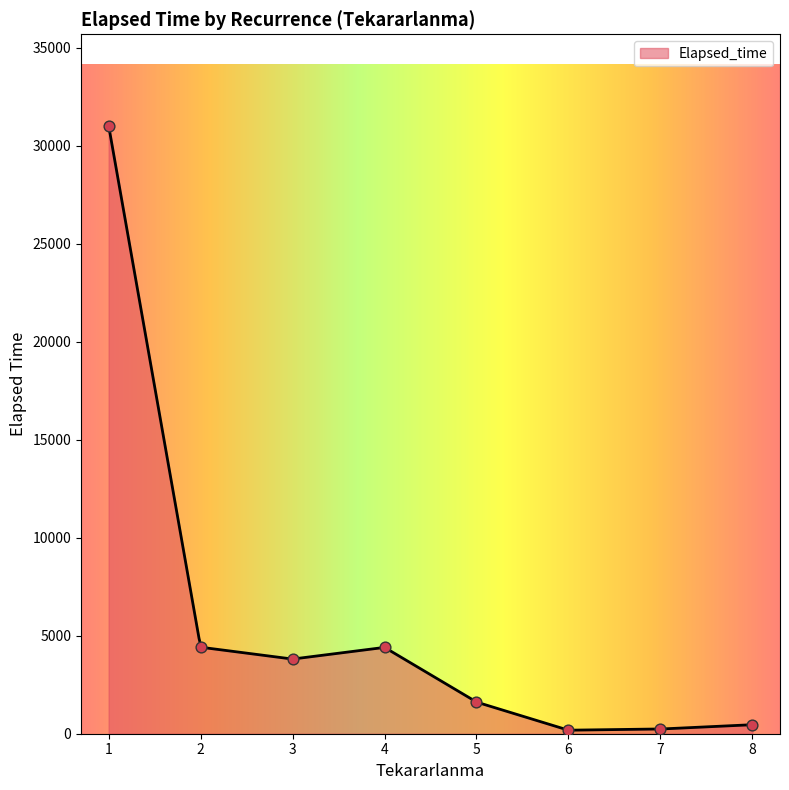

What is the maximum value for Elapsed_time?

31035.0